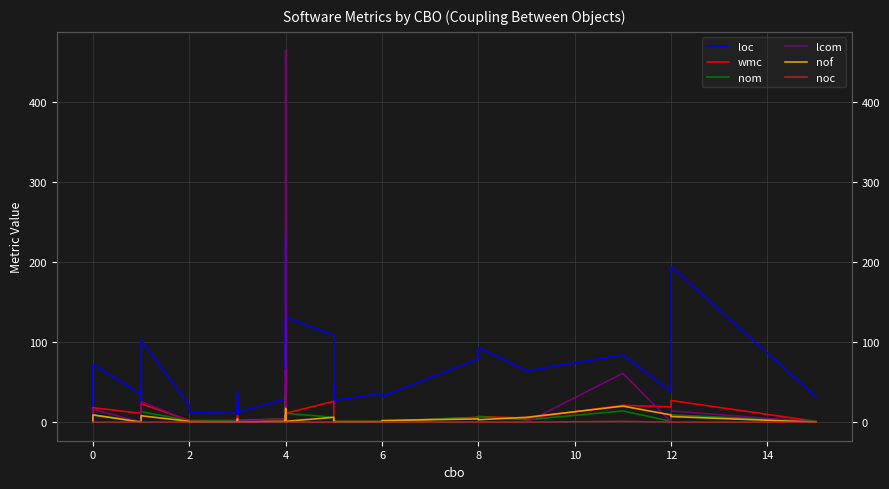

Which series has the largest total across all categories?

loc